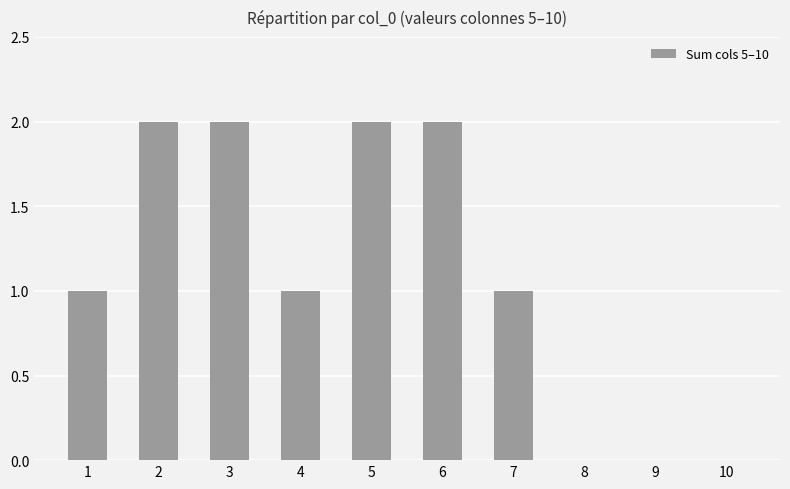

Reading left to right, list all the values displayed in this chart.

1	2	2	1	2	2	1	0	0	0